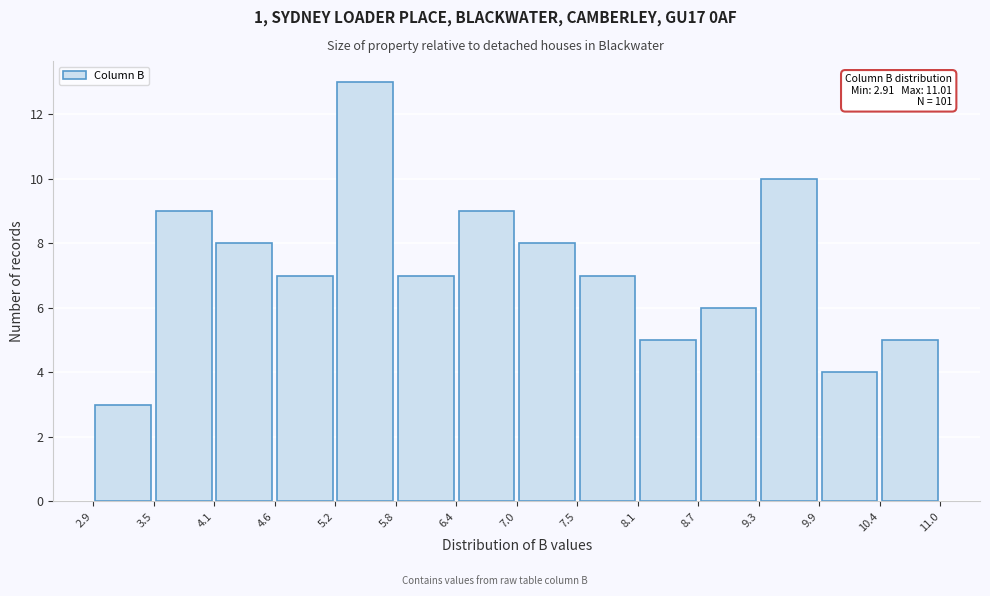

Over which range of the x-axis is the bar tallest?

5.2 to 5.8